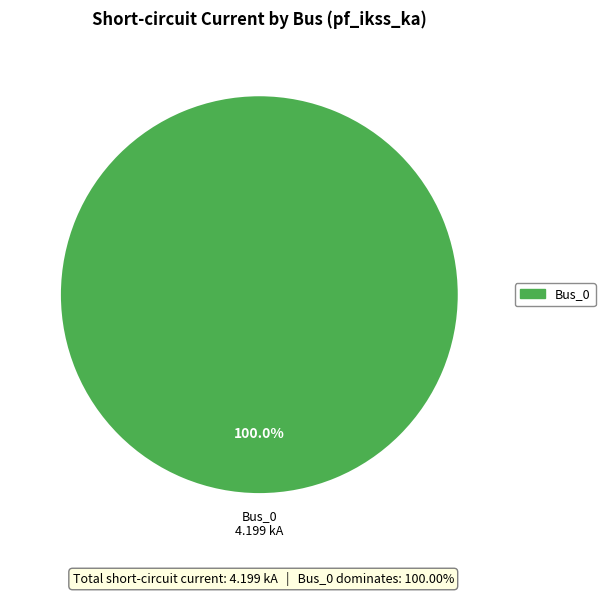

Is there any slice that represents more than half of the pie?

Yes